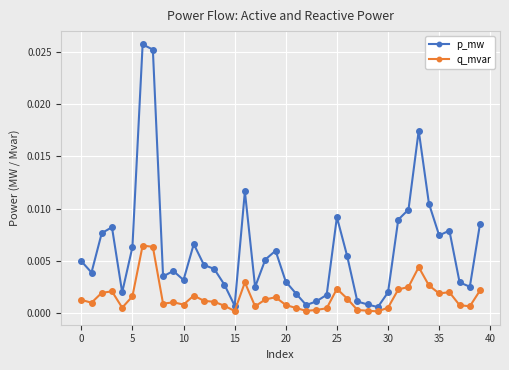

In p_mw, how many points are lower than both neighbors (excluding endpoints)?

10